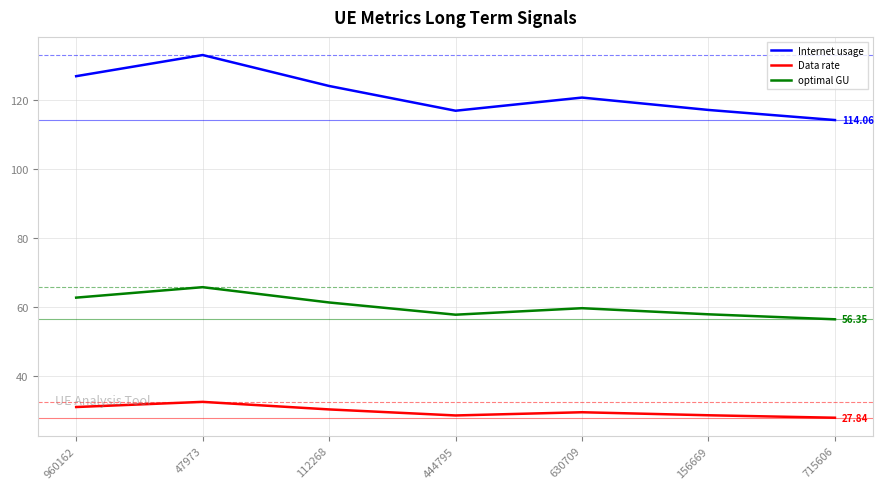

Count the number of data series in this chart.

3